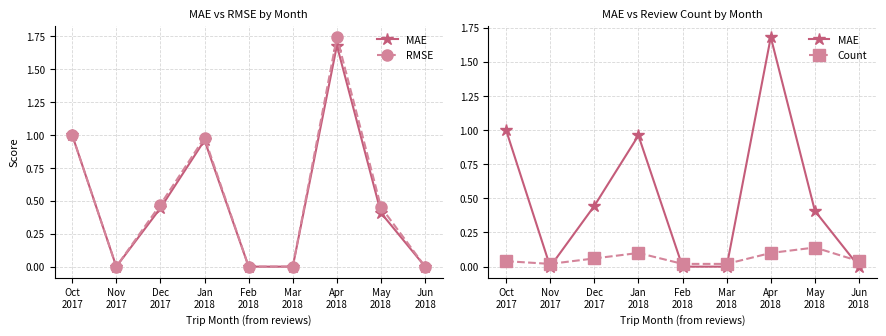

At how many categories does at least one series exceed 0?

9